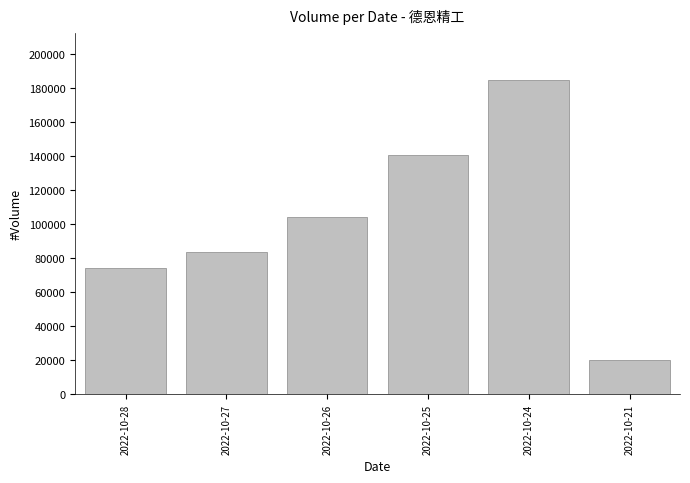

What is the difference between the second highest and minimum values?

120839